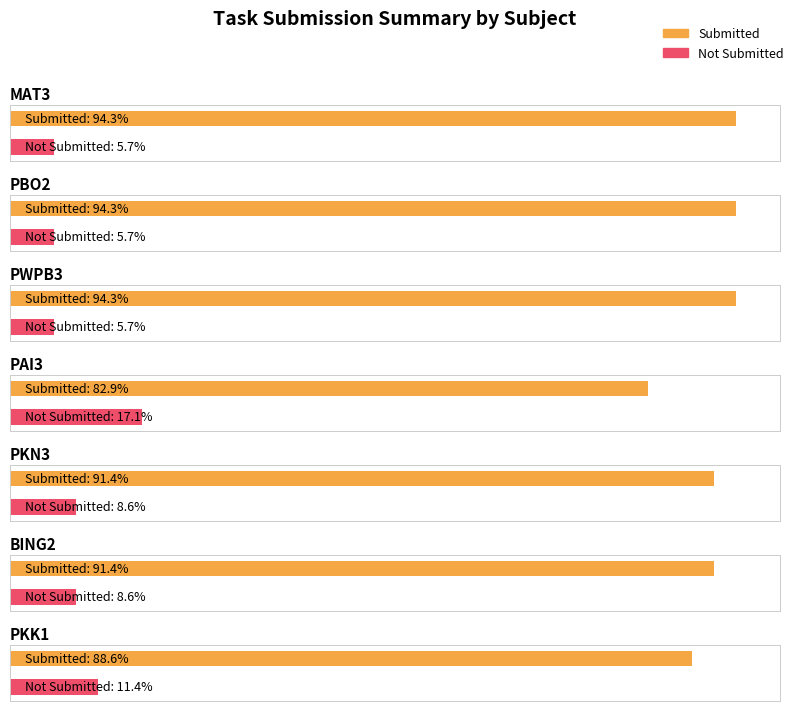

Which has a higher value, PWPB3 or MAT3?

PWPB3